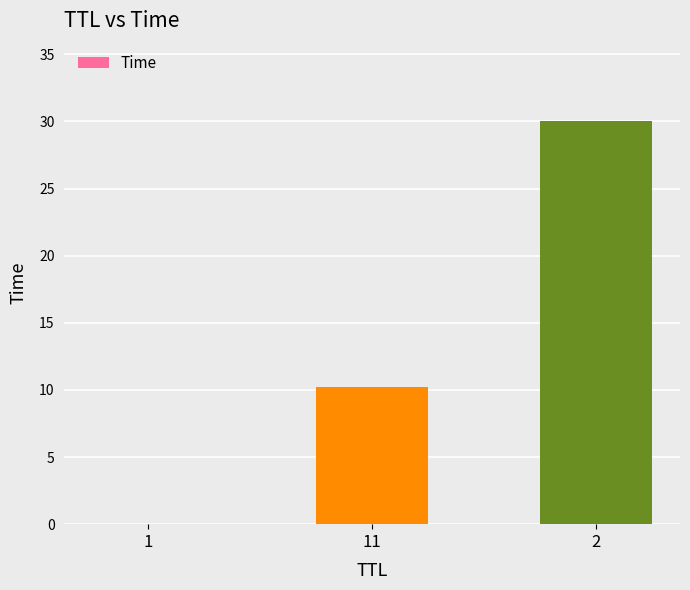

Is it true that the value at 11 is 13.8?

False